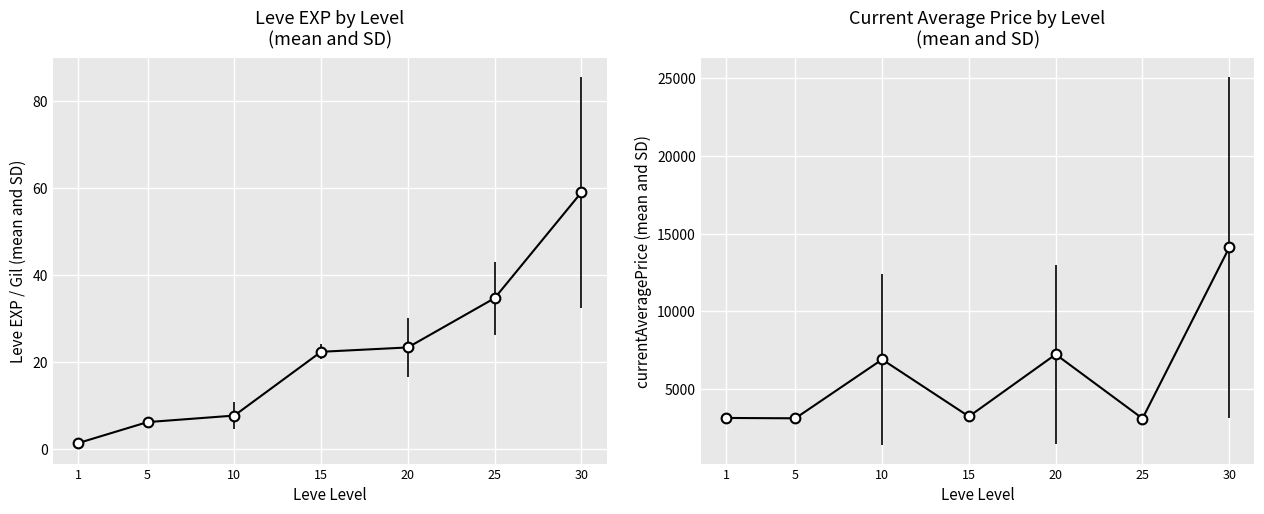

What is the minimum value shown in the chart?

1